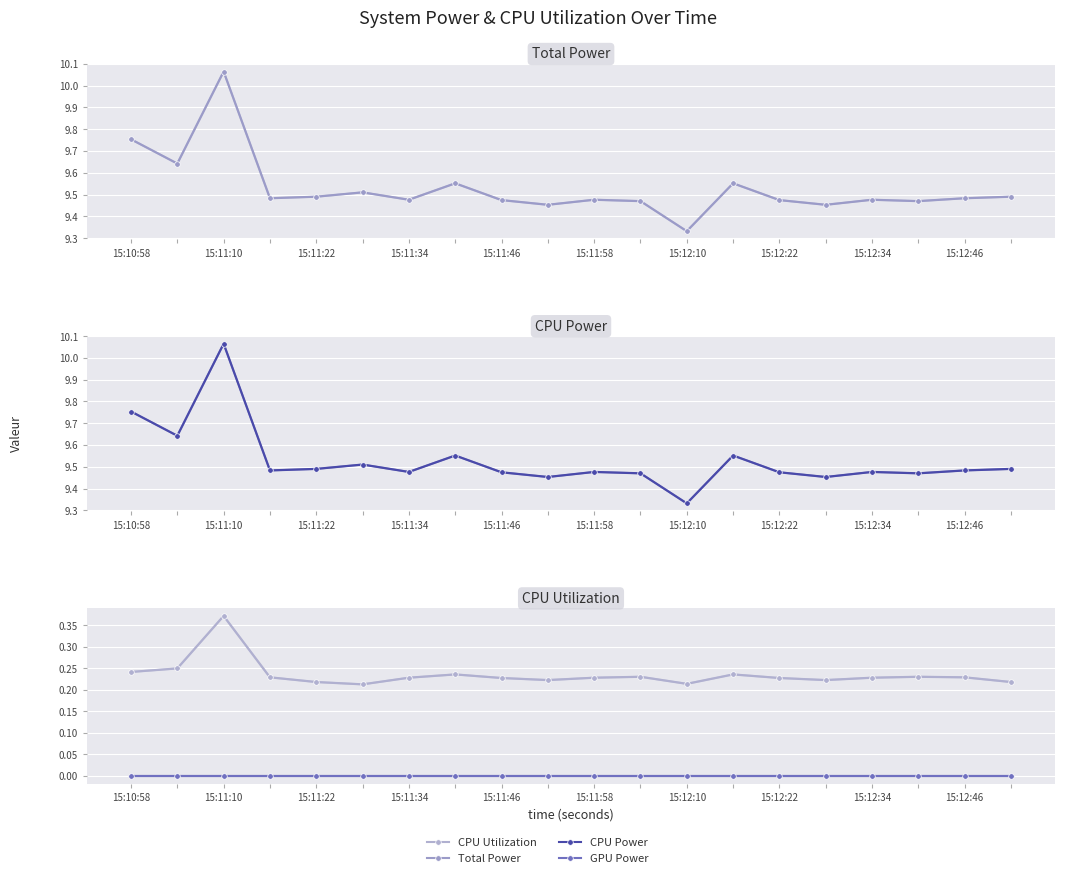

Which series has the widest spread of values?

Total Power